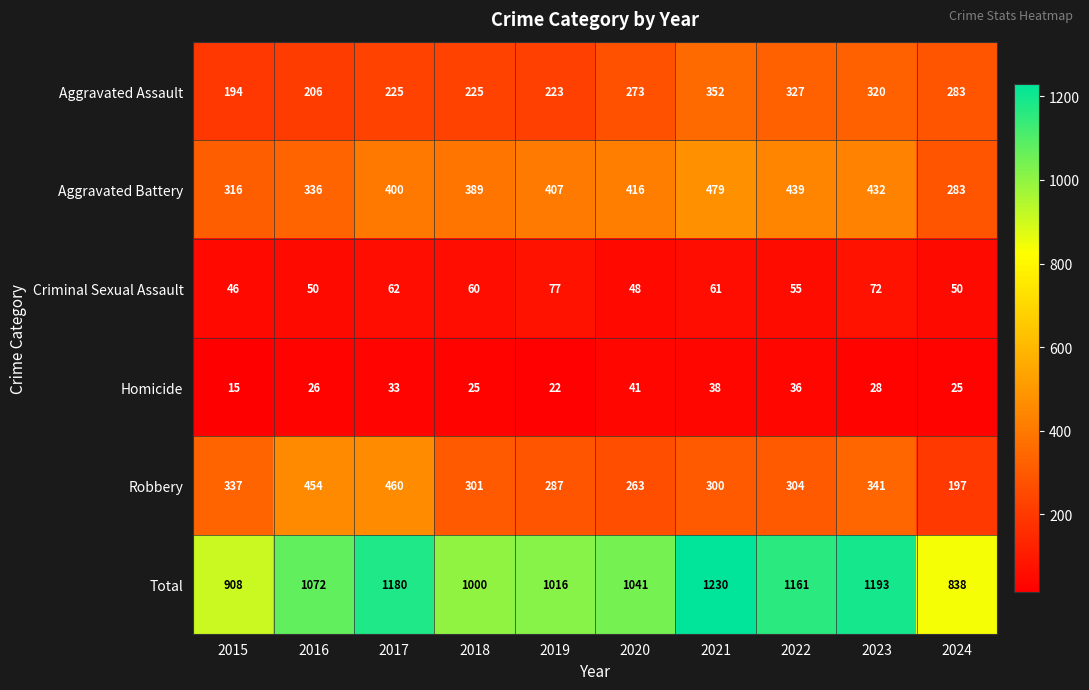

How many categories are shown in the chart?

10